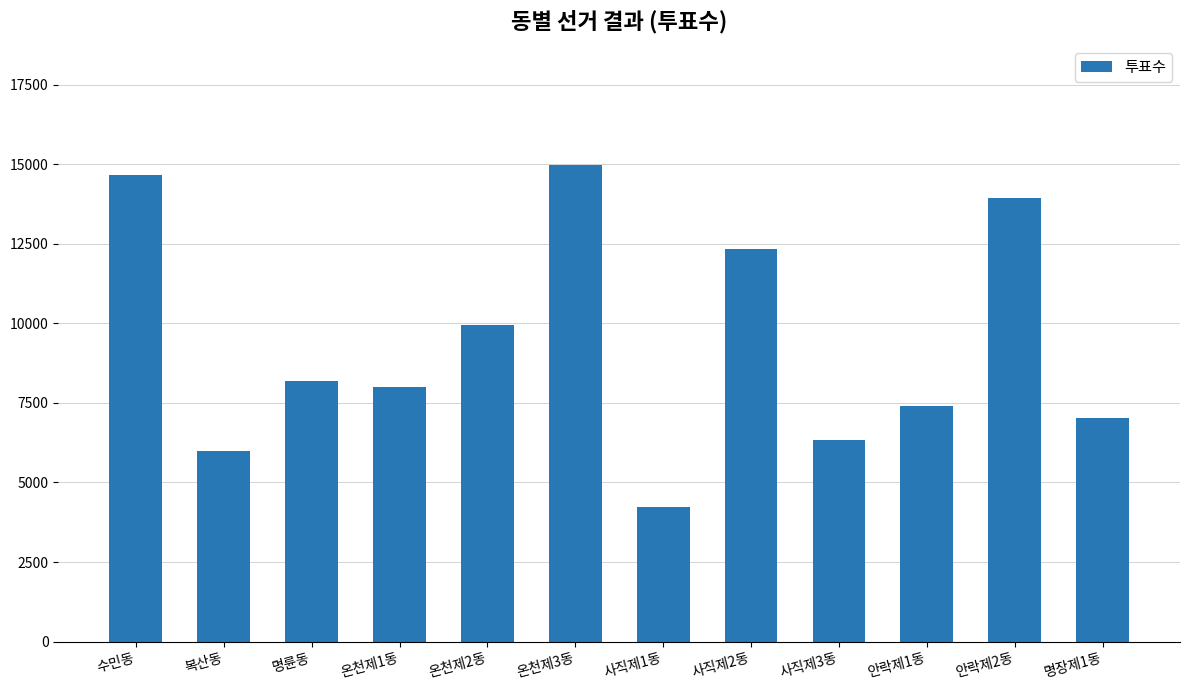

What is the label of the 6th bar from the left?

온천제3동